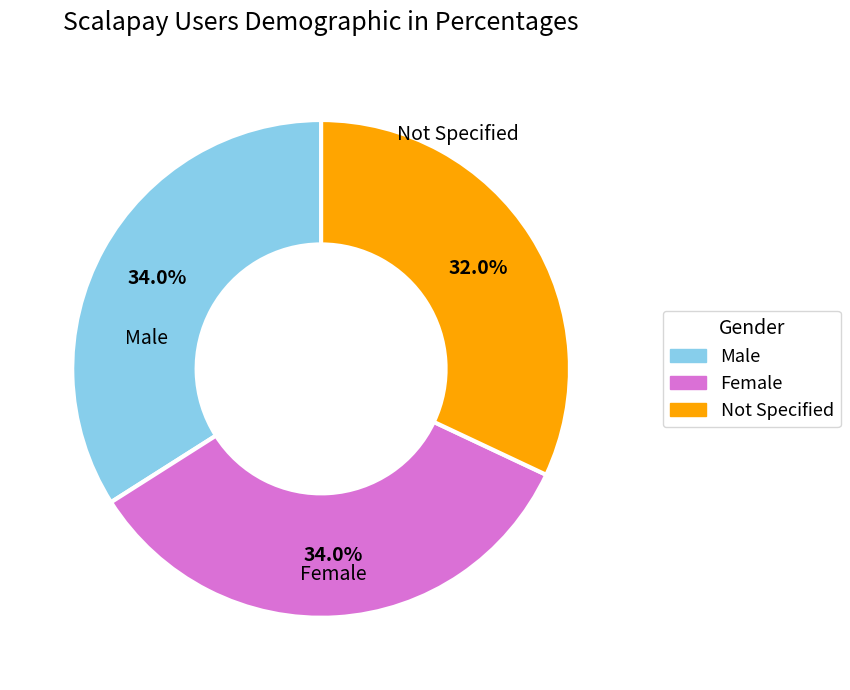

What is the smallest slice in the pie chart?

Not Specified